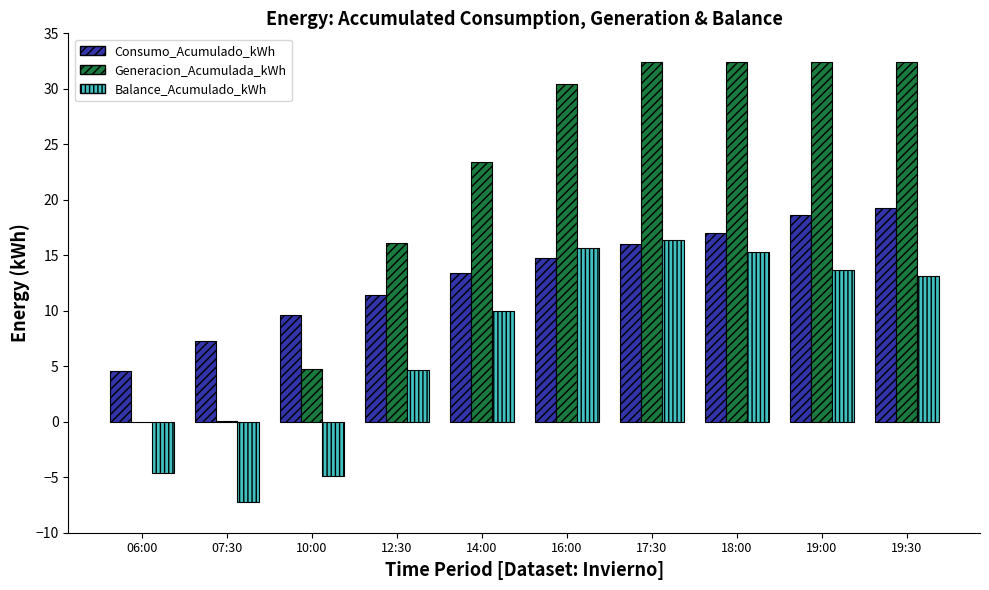

Is it true that Consumo_Acumulado_kWh equals 25.7 at 17:30?

False